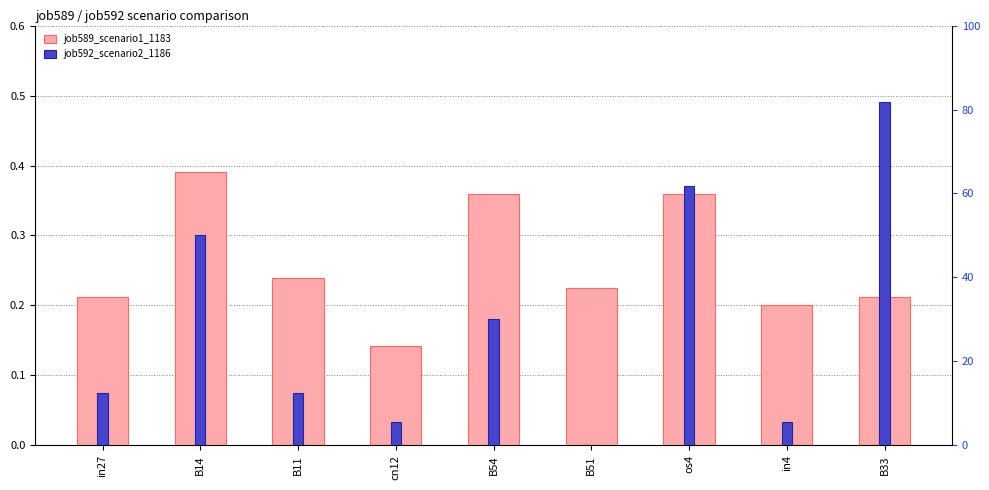

What is the label of the 9th bar from the right?

in27